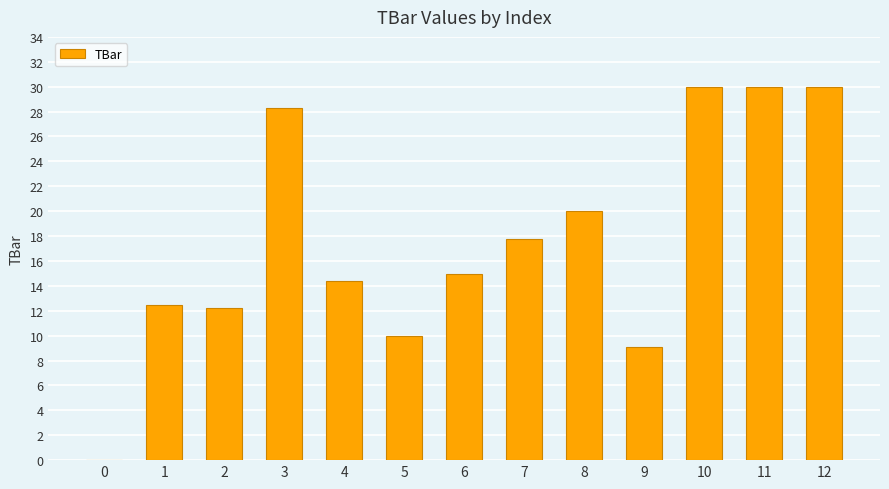

What is the sum of all values?

229.1